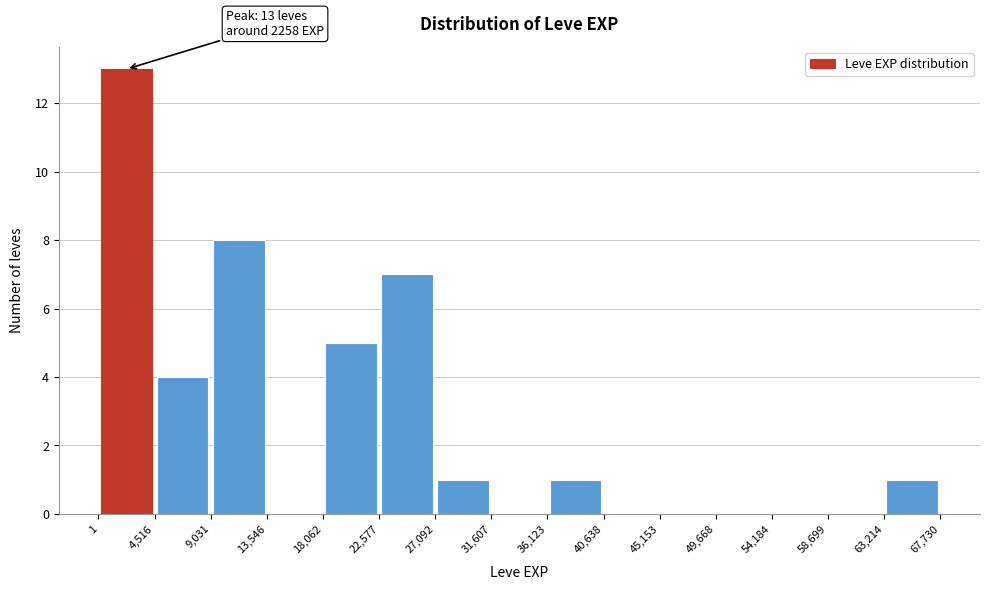

Which range on the x-axis has the tallest bar?

1 to 4,516